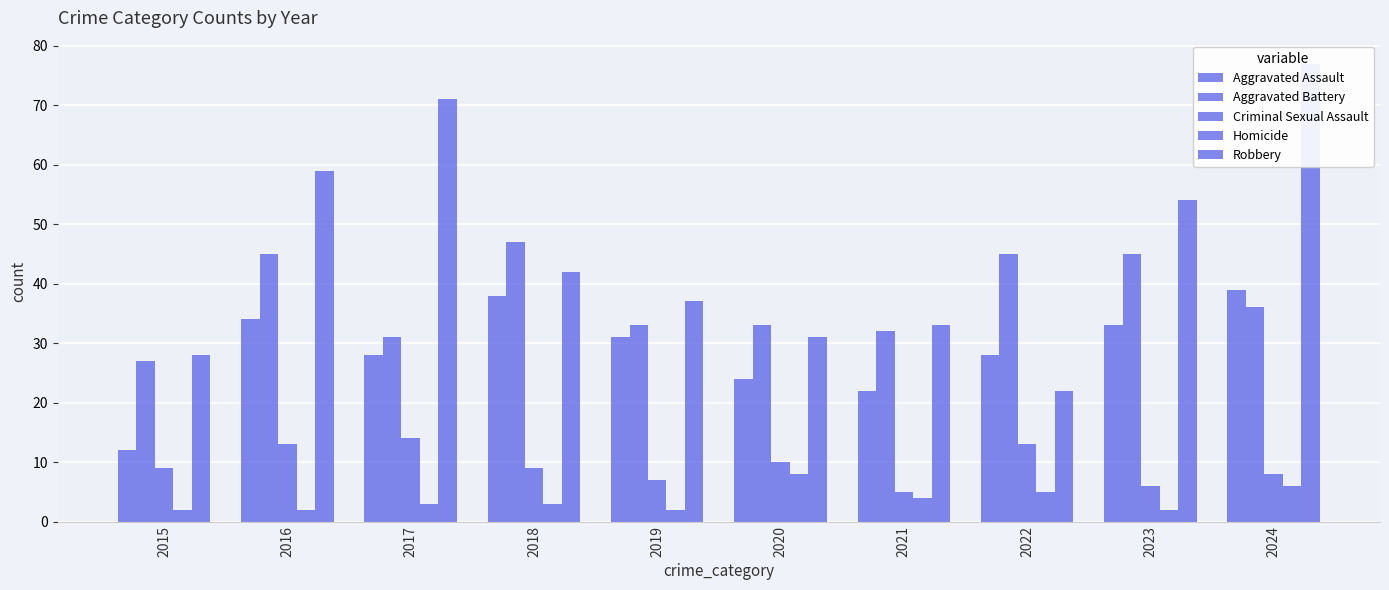

True or false: Robbery has a value of 15 at 2020.

False